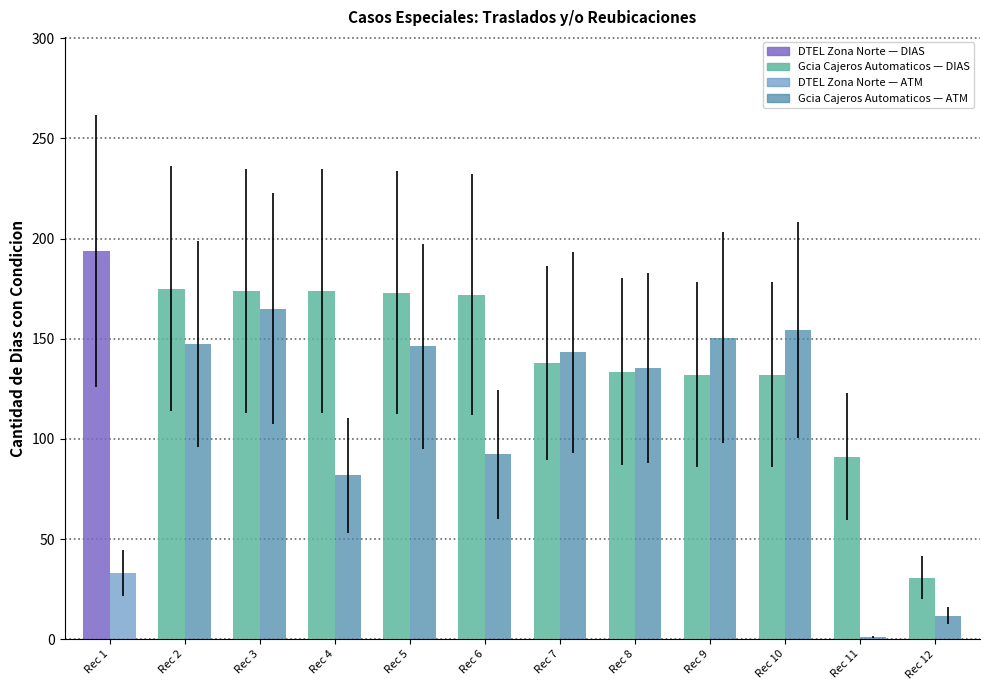

Which category has the lowest value across all series?

Rec 11